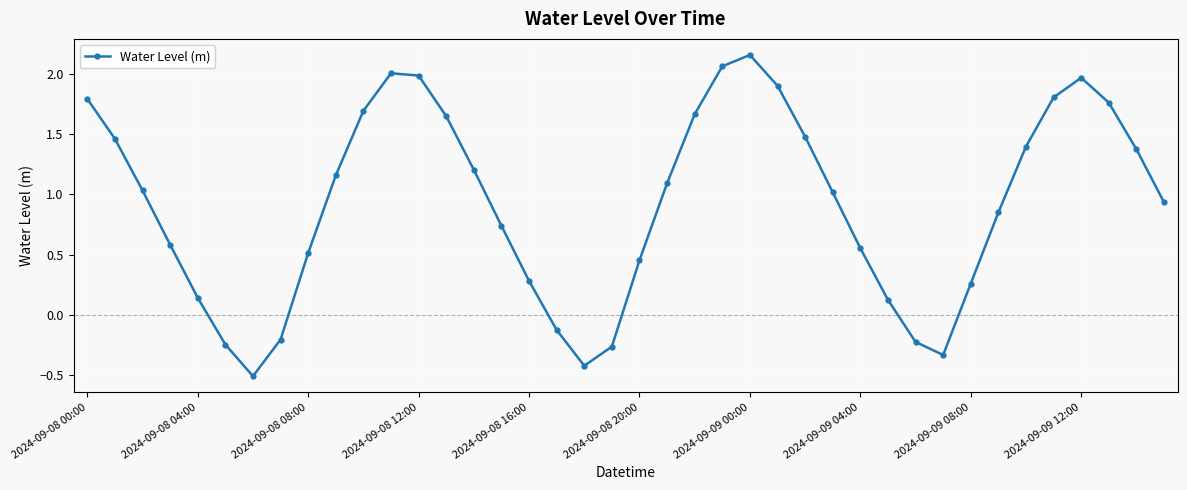

Is this an area chart (filled region under the line)?

No